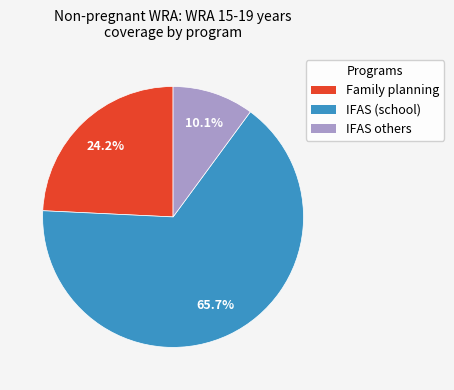

How many slices are in this pie chart?

3